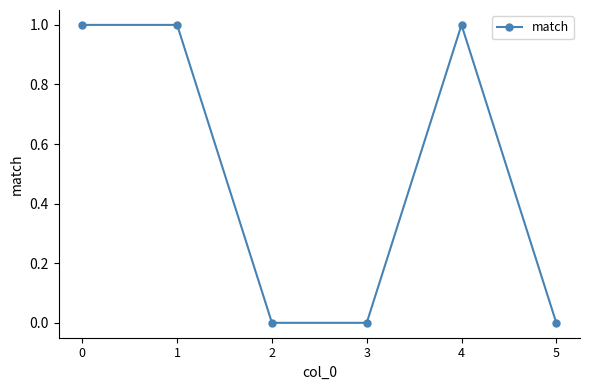

True or false: the data has more than 0 interior local peaks.

True